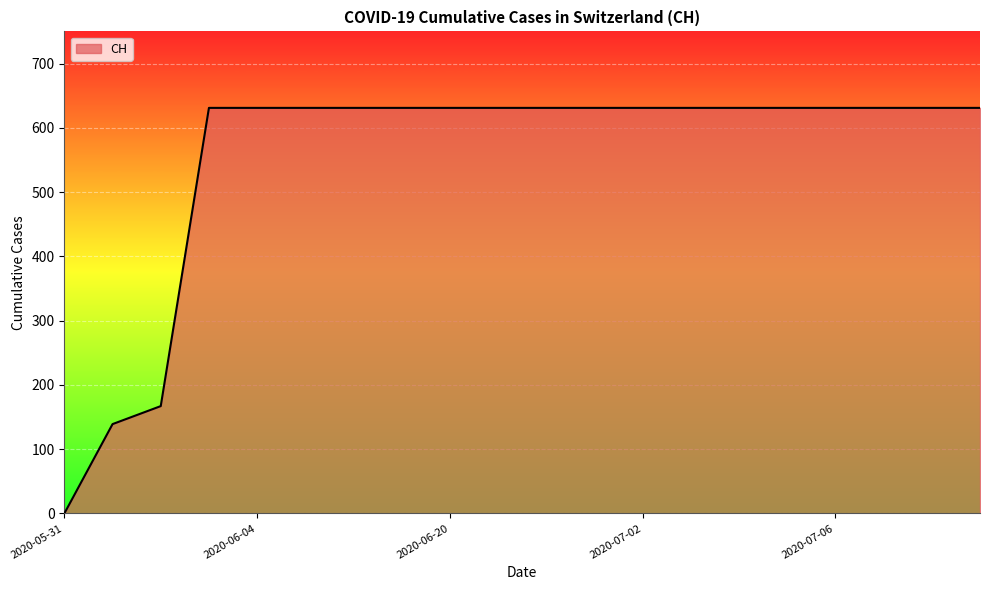

What is the greatest value displayed?

631